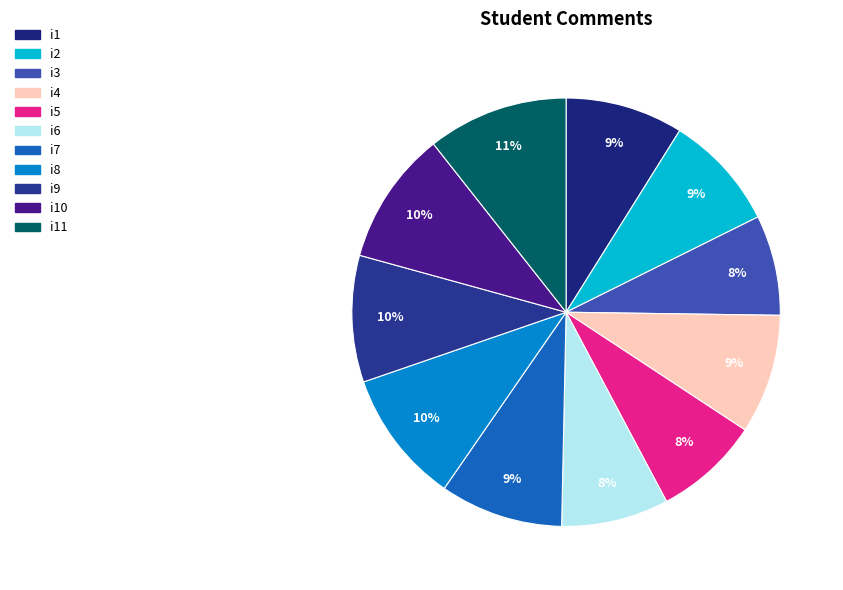

Does any single category account for the majority?

No